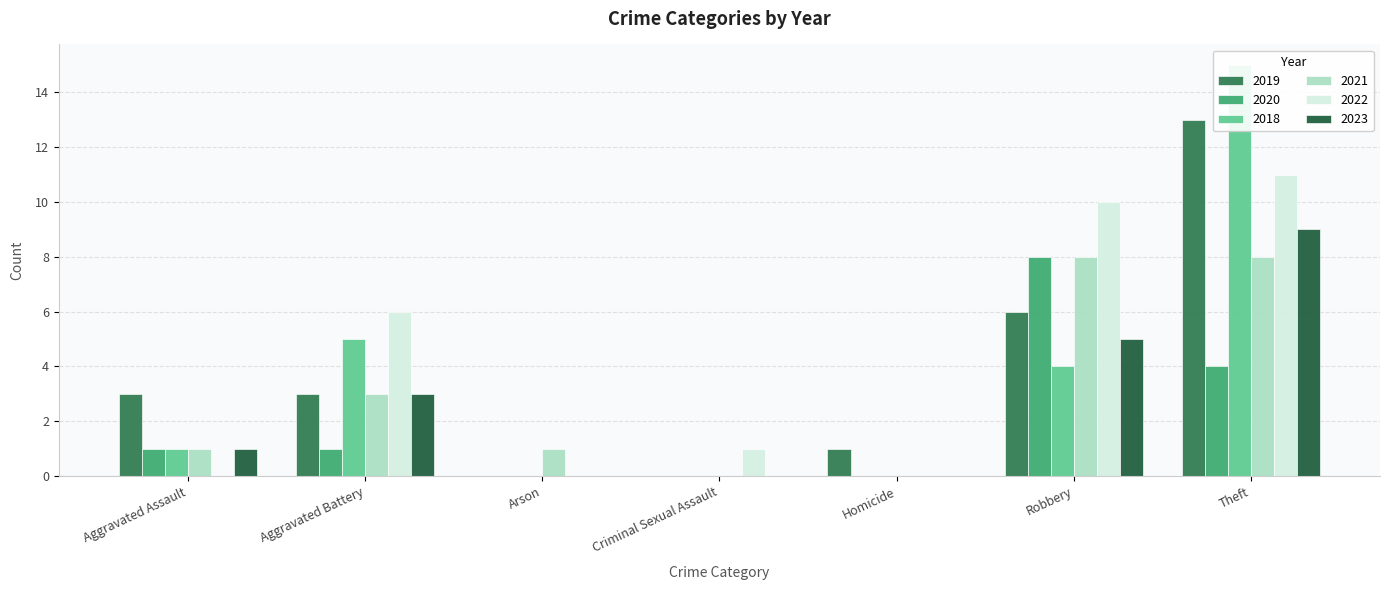

What are all the series names shown in the legend?

2019, 2020, 2018, 2021, 2022, 2023